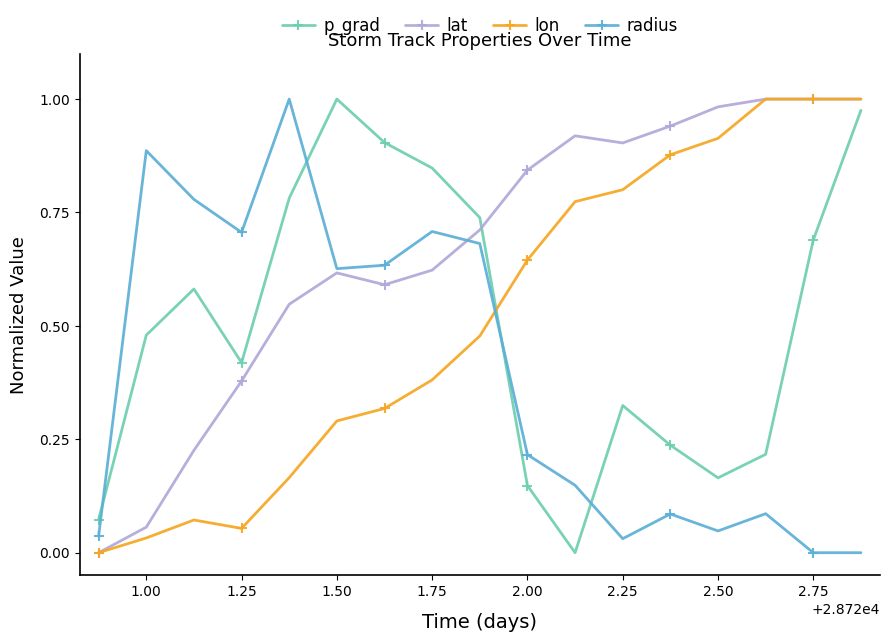

True or false: radius has more than 2 interior local peaks.

True